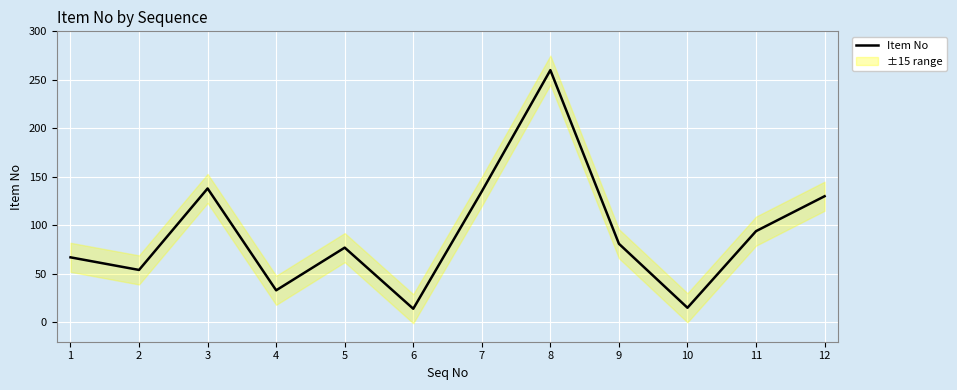

Which label corresponds to the largest value in the chart?

8